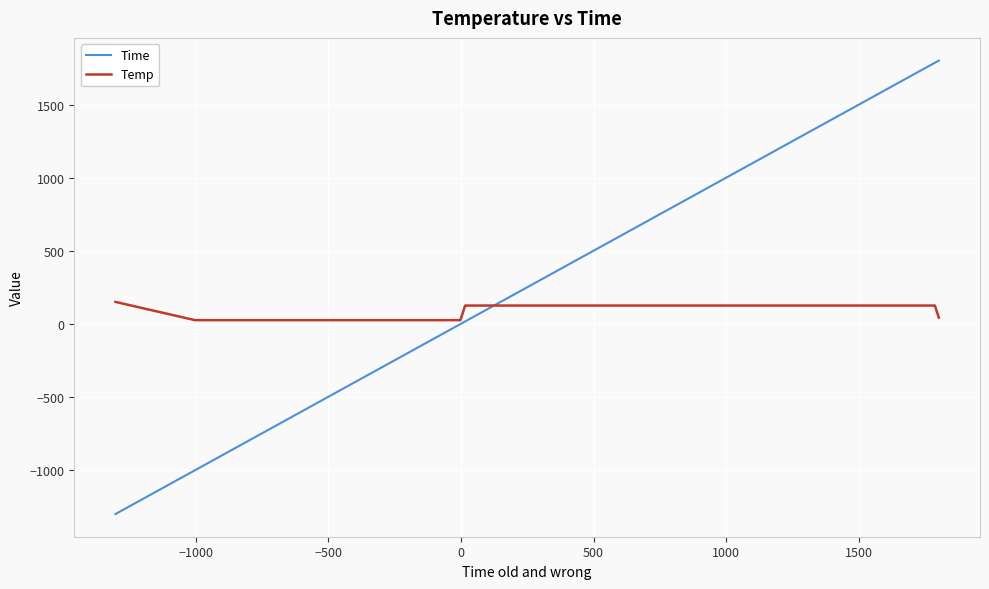

What is the lowest value of the Time series?

-1301.7